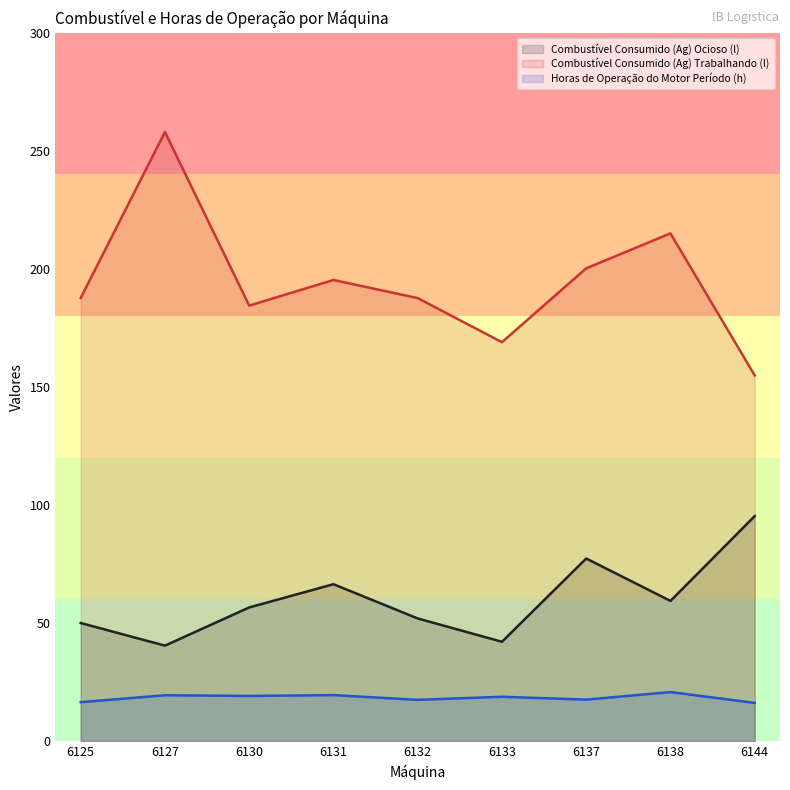

Reading left to right, transcribe all the data shown in this chart.

Combustível Consumido (Ag) Ocioso (l): 50.0	40.4	56.6	66.4	51.9	42.0	77.3	59.3	95.3
Combustível Consumido (Ag) Trabalhando (l): 187.6	257.9	184.4	195.3	187.6	168.9	200.2	215.0	154.8
Horas de Operação do Motor Período (h): 16.4	19.4	19.1	19.4	17.4	18.8	17.6	20.8	16.1